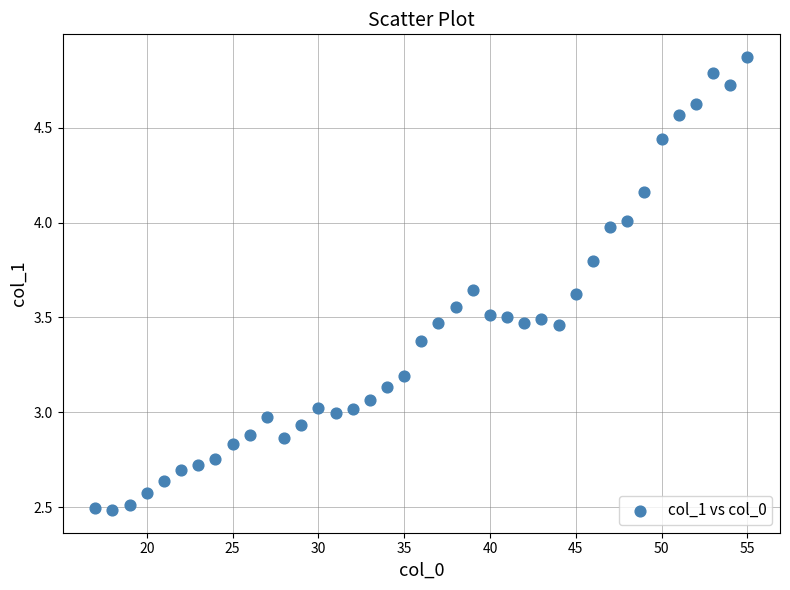

What is the range of X values (max minus min)?

38.0